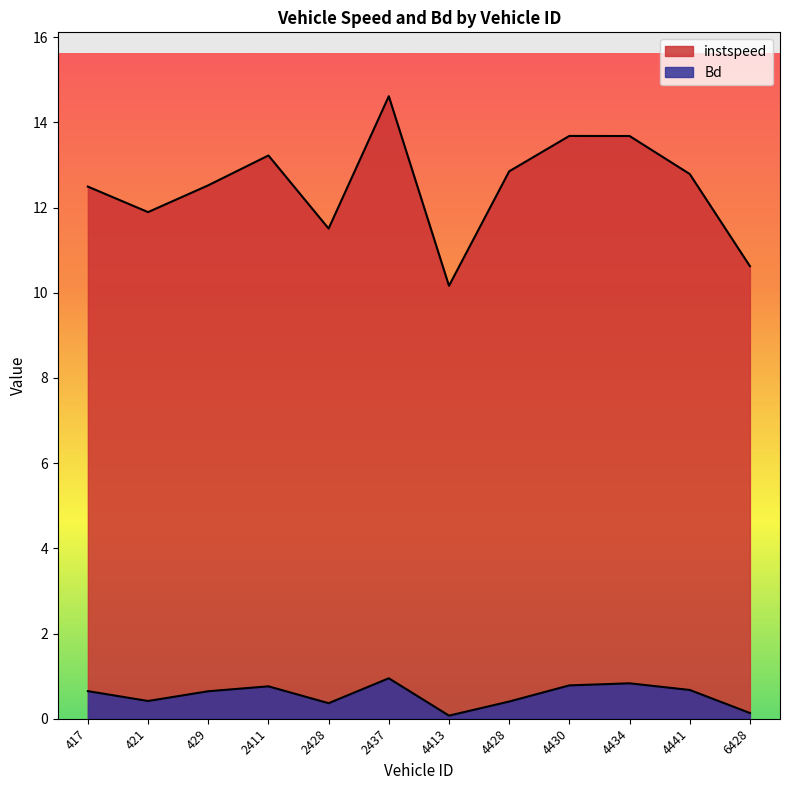

Between 429 and 4434, which series saw the biggest shift?

instspeed